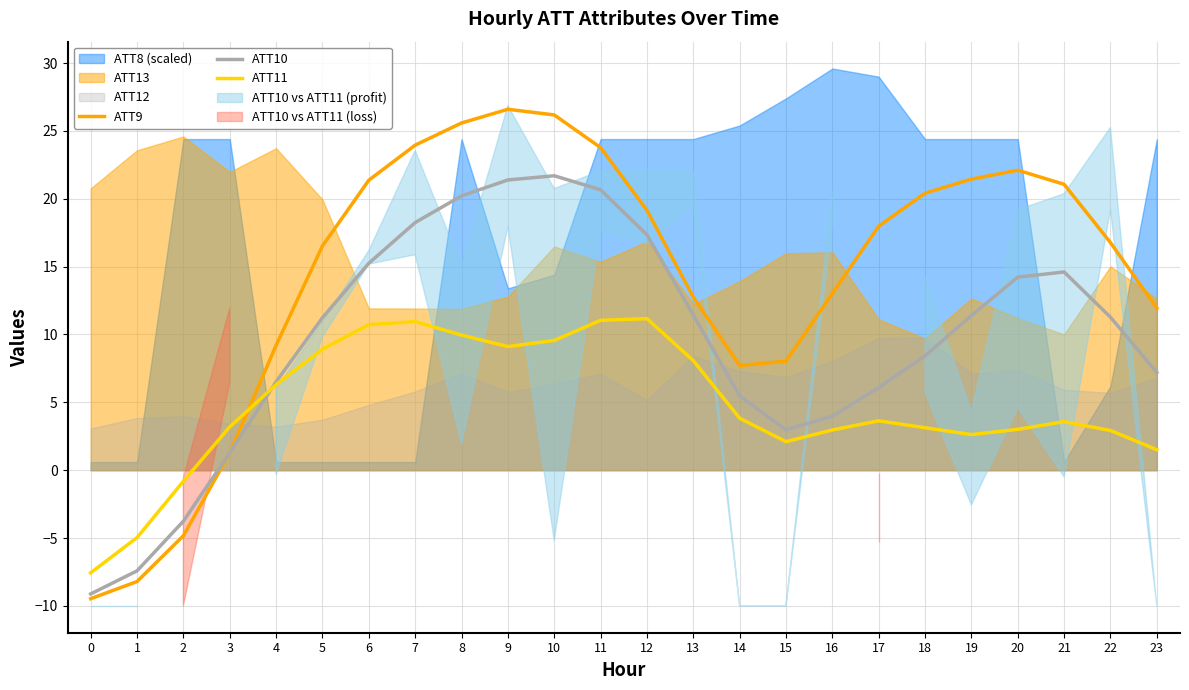

What is the value of the ATT9 point at the 5th from the left?

9.2